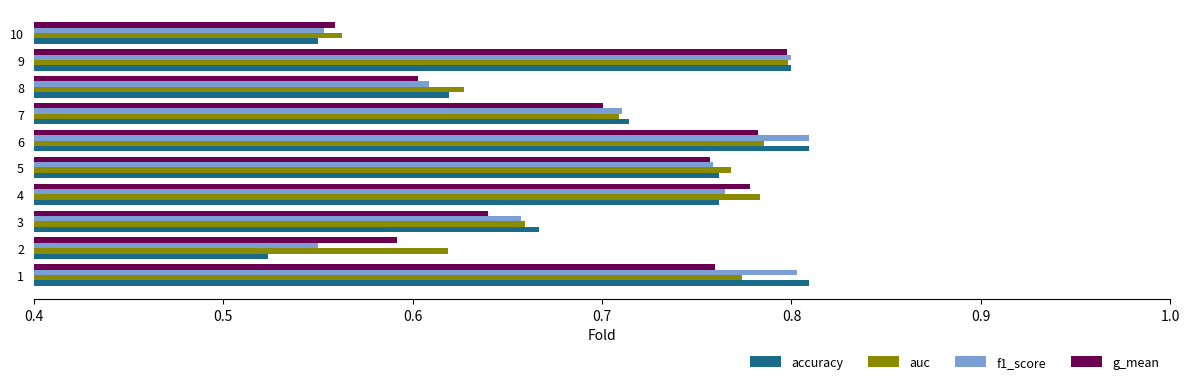

How many auc values are between 0 and 1?

10